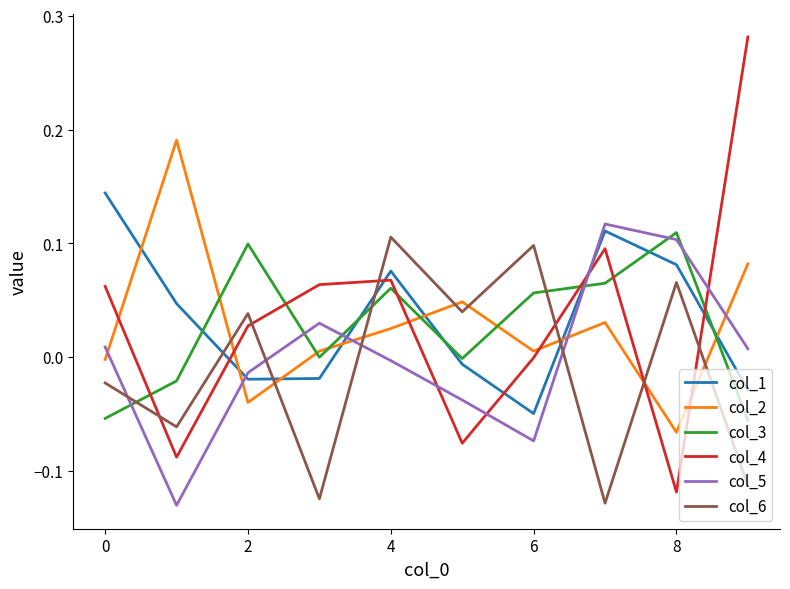

How many intersections are there between col_5 and col_4?

4